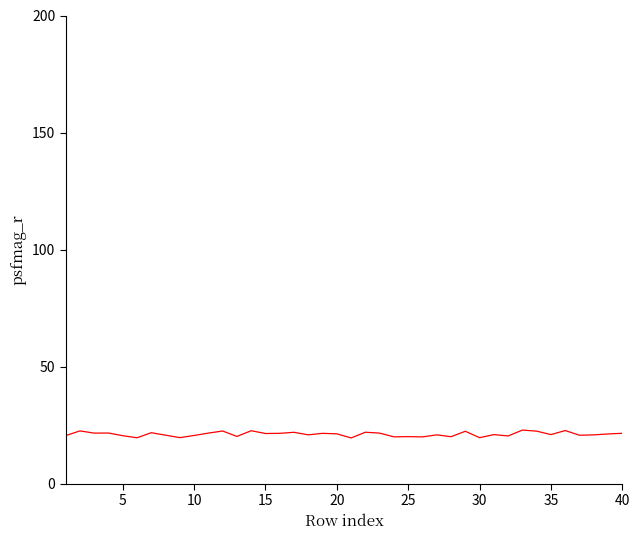

What is the minimum value shown in the chart?

19.5